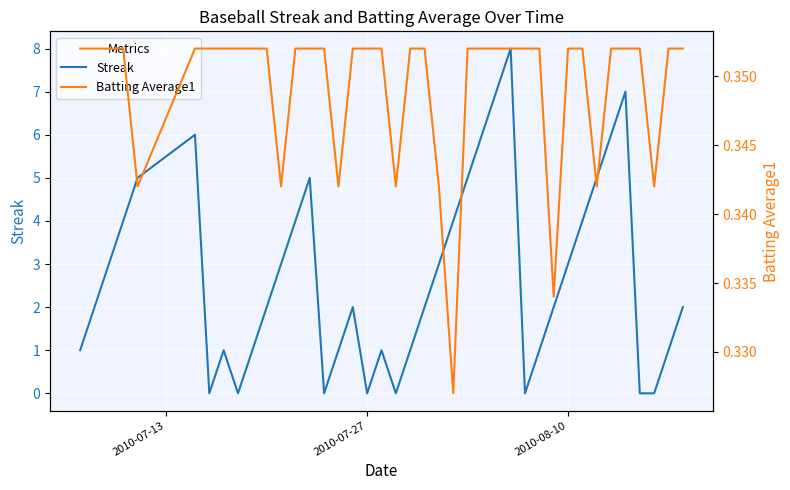

What is the highest value of the Streak series?

8